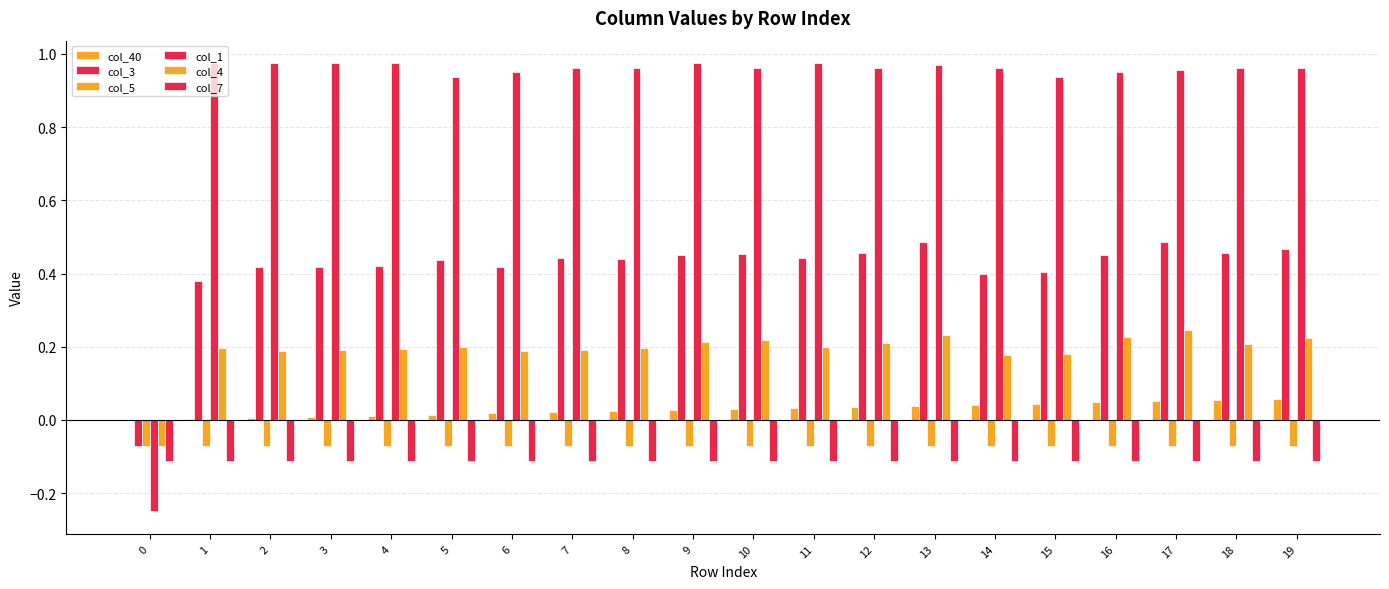

What is the maximum value for col_40?

0.1